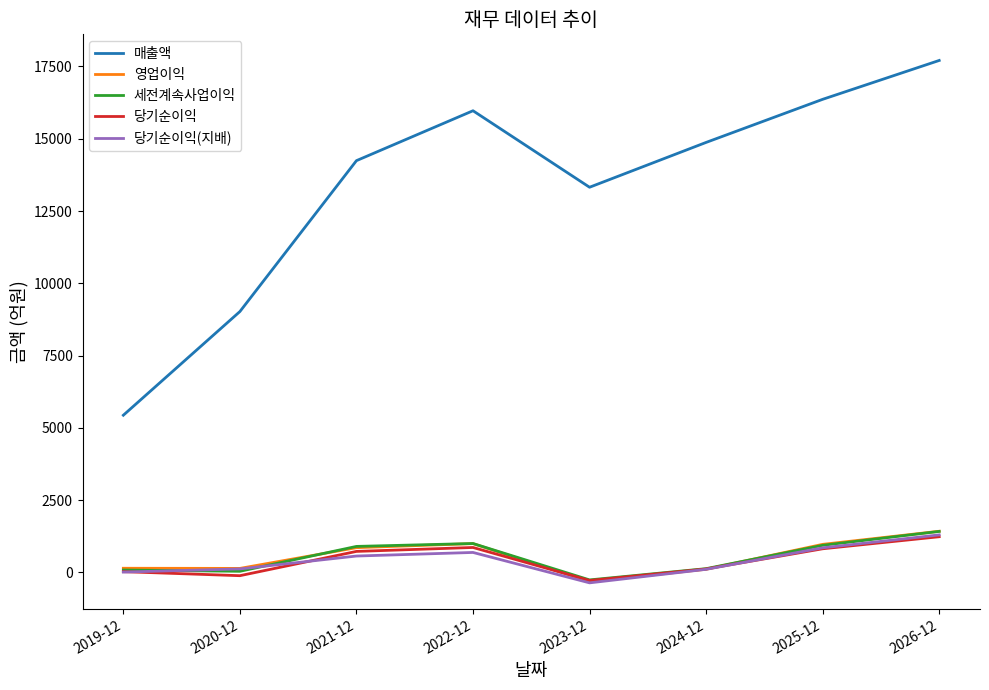

Which series has the largest range (max minus min)?

매출액